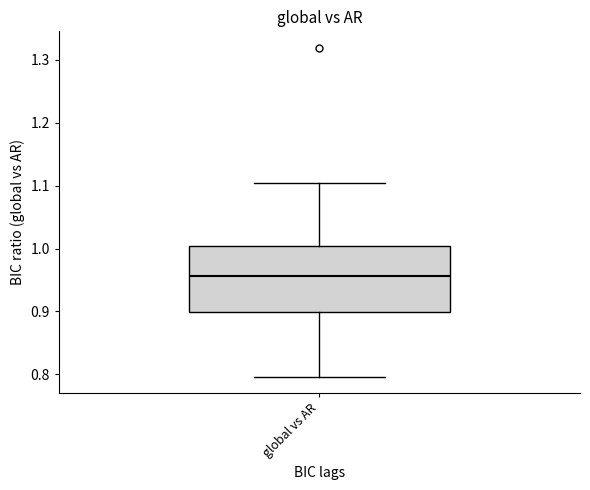

Where is the upper edge of the box for global vs AR on the y-axis? The values are not printed on the chart, so give them approximately, as read against the axis.

1.00